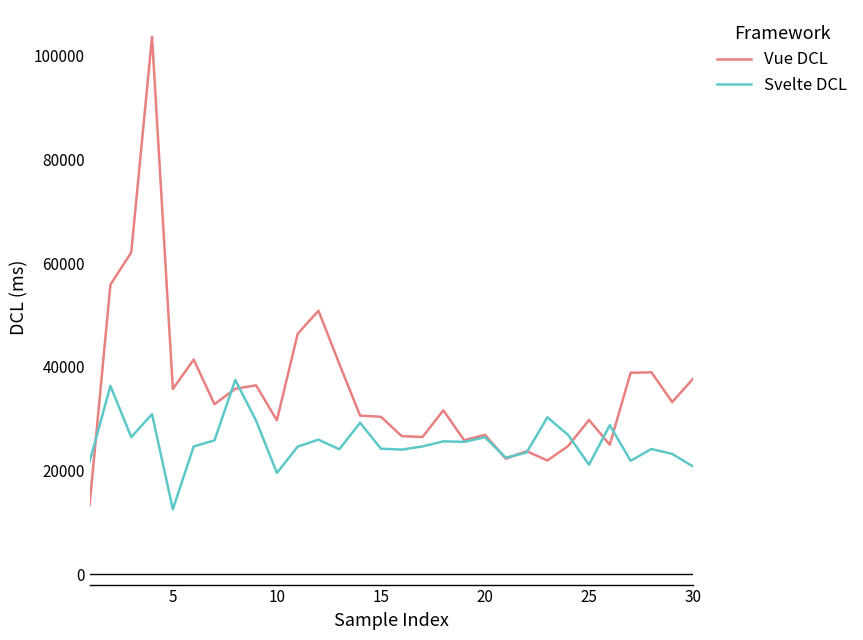

How many lines are shown in the chart?

2